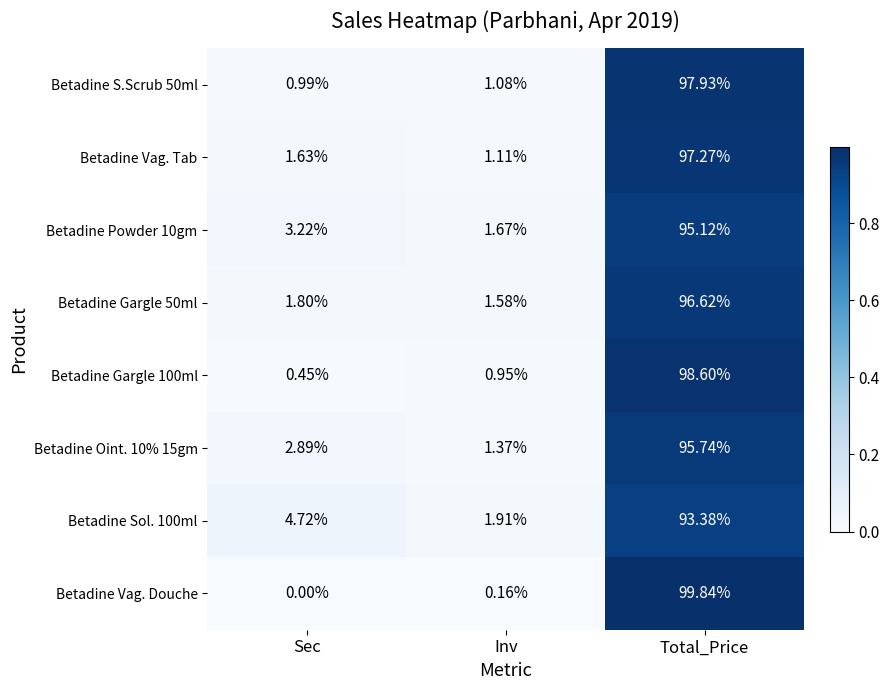

At which label is Betadine Sol. 100ml closest to 47?

Sec